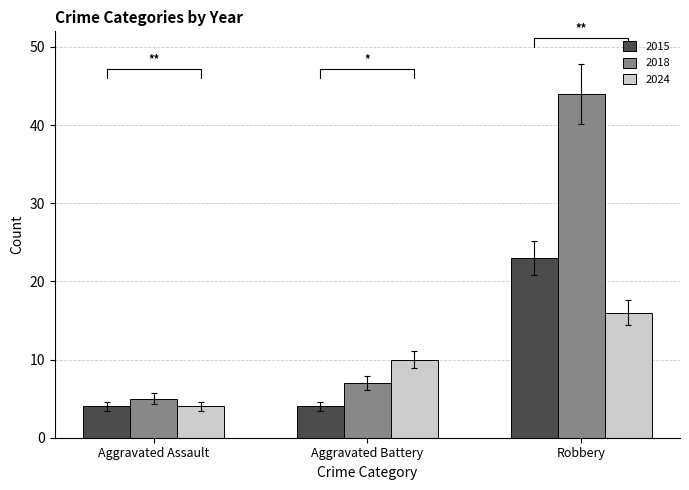

How many series are shown in this chart?

3